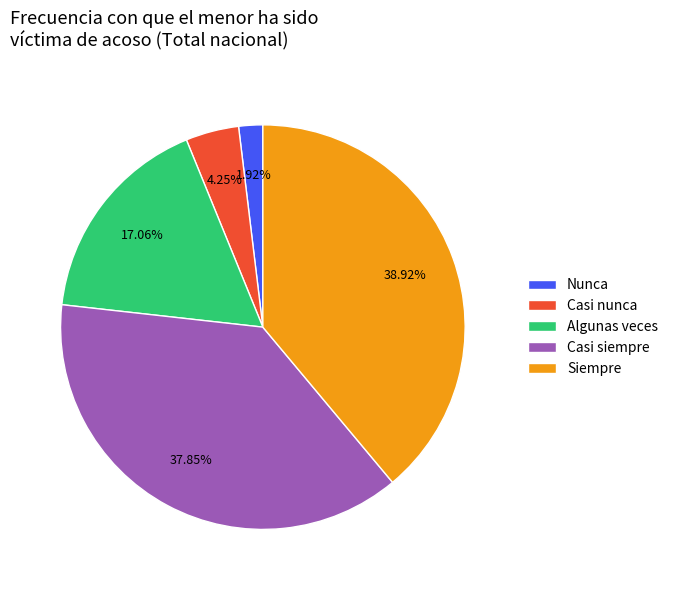

What percentage is NOT represented by Siempre?

61.1%